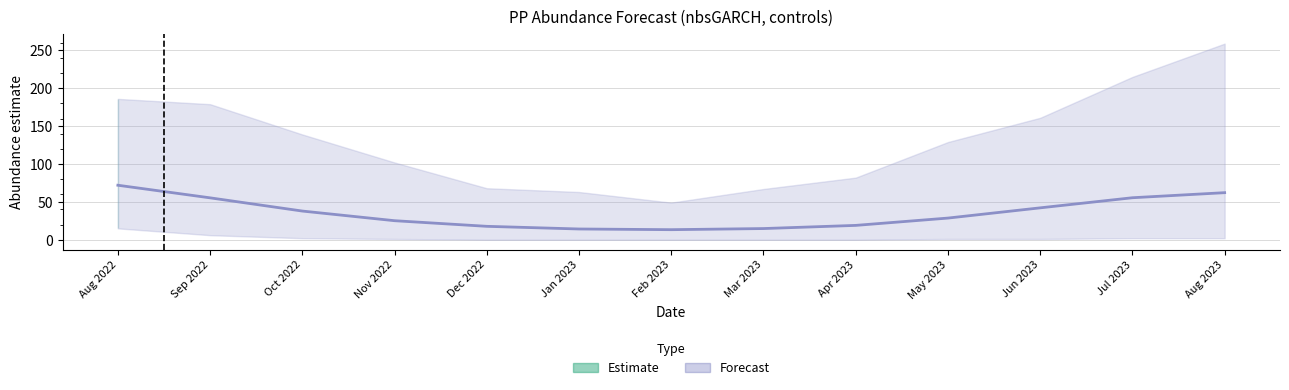

Reading left to right, transcribe all the data shown in this chart.

72.0	55.3	37.9	25.1	17.7	14.2	13.3	14.7	18.9	28.6	42.1	55.4	62.1